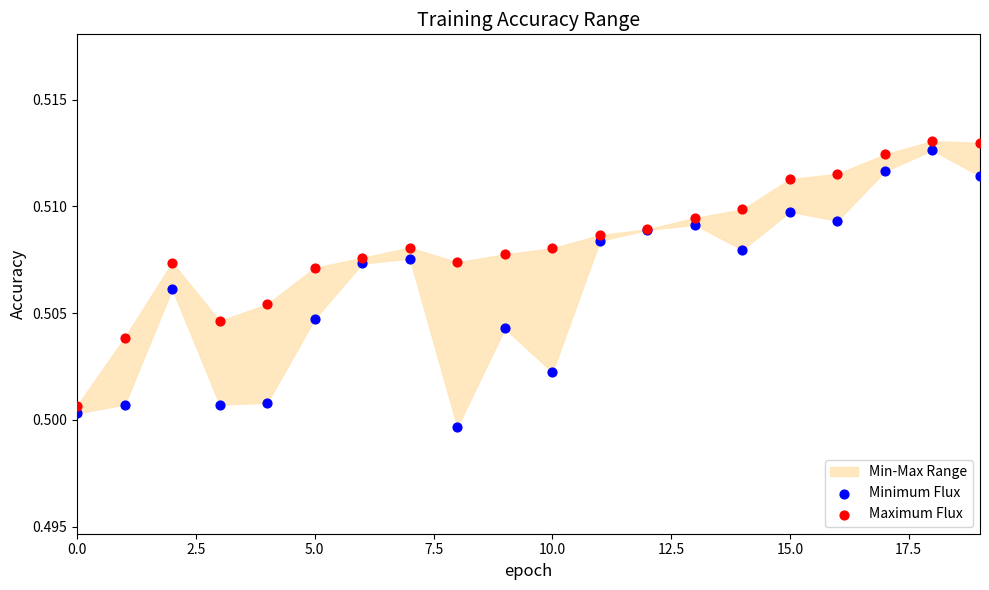

Which series reaches the minimum Y coordinate?

Minimum Flux